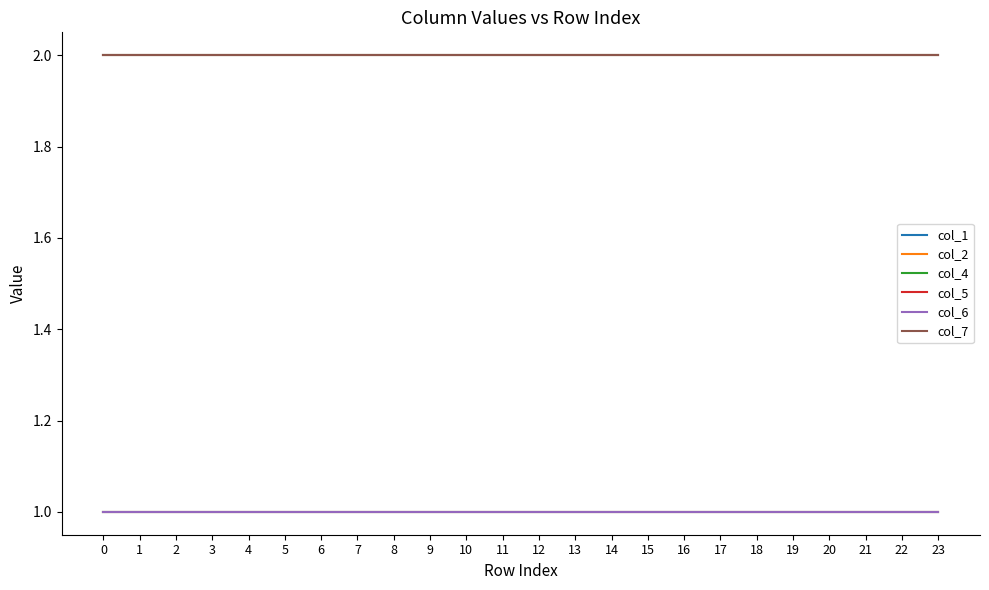

Reading right to left, what are all the values shown in this chart?

col_1: 23=2	22=2	21=2	20=2	19=2	18=2	17=2	16=2	15=2	14=2	13=2	12=2	11=2	10=2	9=2	8=2	7=2	6=2	5=2	4=2	3=2	2=2	1=2	0=2
col_2: 23=2	22=2	21=2	20=2	19=2	18=2	17=2	16=2	15=2	14=2	13=2	12=2	11=2	10=2	9=2	8=2	7=2	6=2	5=2	4=2	3=2	2=2	1=2	0=2
col_4: 23=1	22=1	21=1	20=1	19=1	18=1	17=1	16=1	15=1	14=1	13=1	12=1	11=1	10=1	9=1	8=1	7=1	6=1	5=1	4=1	3=1	2=1	1=1	0=1
col_5: 23=1	22=1	21=1	20=1	19=1	18=1	17=1	16=1	15=1	14=1	13=1	12=1	11=1	10=1	9=1	8=1	7=1	6=1	5=1	4=1	3=1	2=1	1=1	0=1
col_6: 23=1	22=1	21=1	20=1	19=1	18=1	17=1	16=1	15=1	14=1	13=1	12=1	11=1	10=1	9=1	8=1	7=1	6=1	5=1	4=1	3=1	2=1	1=1	0=1
col_7: 23=2	22=2	21=2	20=2	19=2	18=2	17=2	16=2	15=2	14=2	13=2	12=2	11=2	10=2	9=2	8=2	7=2	6=2	5=2	4=2	3=2	2=2	1=2	0=2